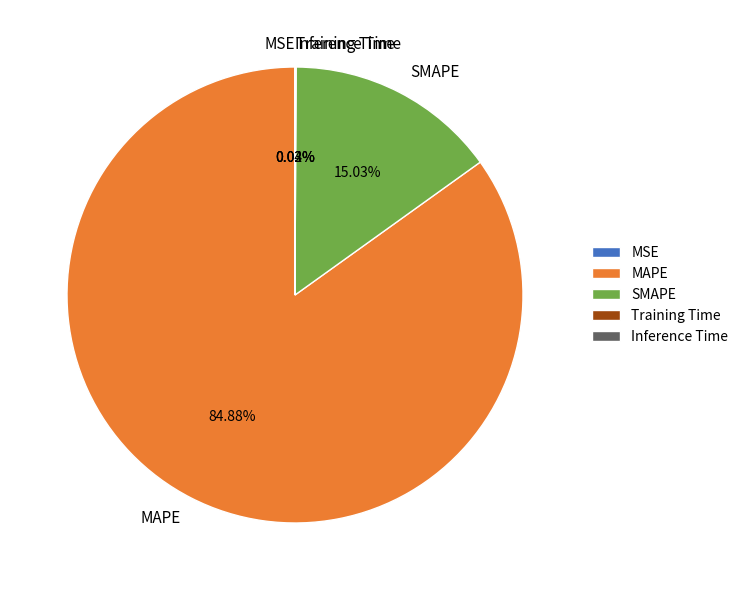

To the nearest percent, what is the difference between the largest and smallest slice percentages?

85%